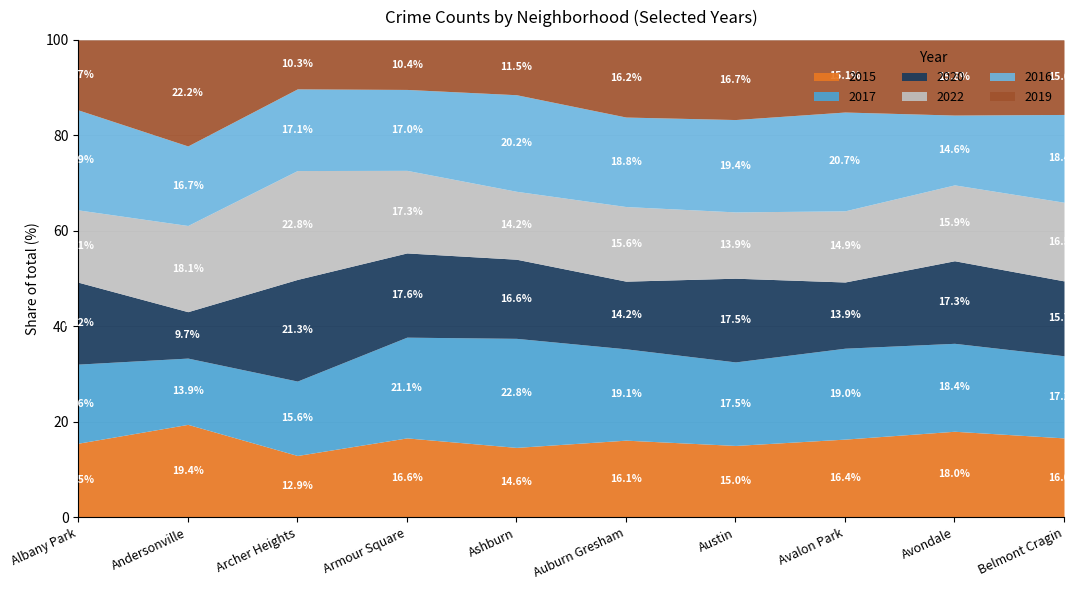

Which series has the largest total across all categories?

2016